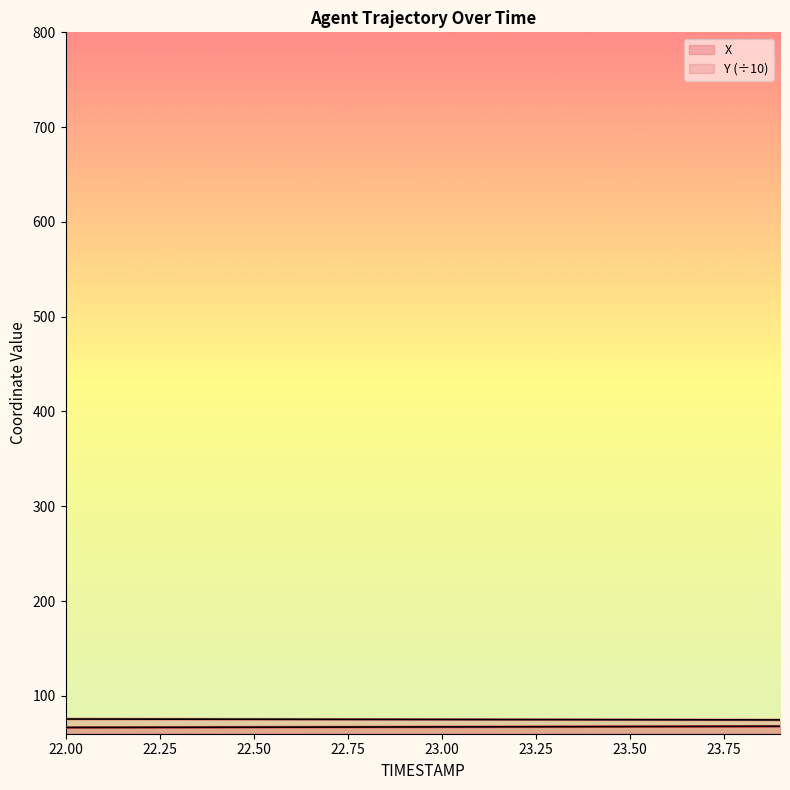

Which has a higher value, 23.6 or 23.3?

23.6